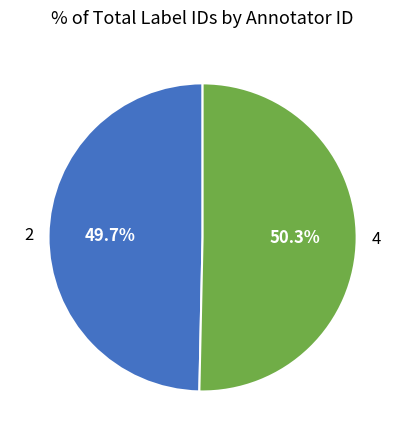

To the nearest percent, what percentage of the pie is 4?

50%